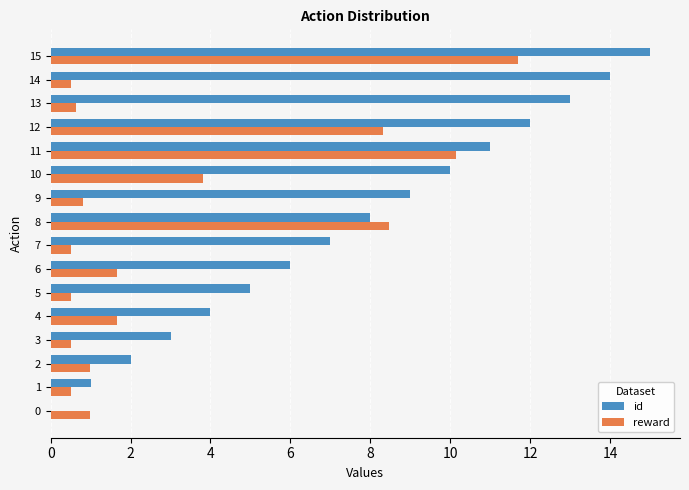

The reward series shows 0.5 at 14. True or false?

True